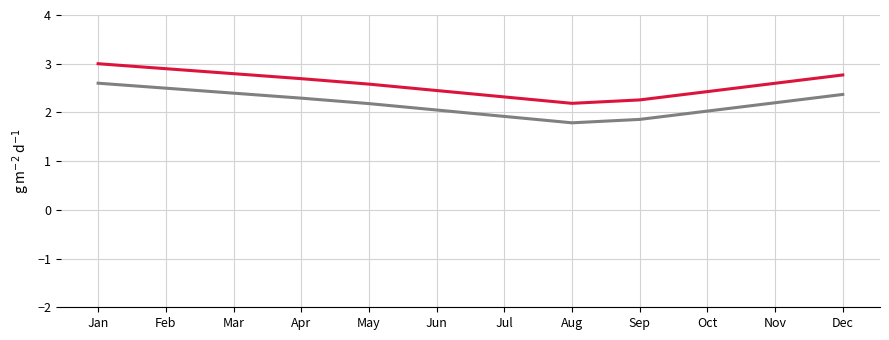

What is the total value across all series at Oct?

4.5